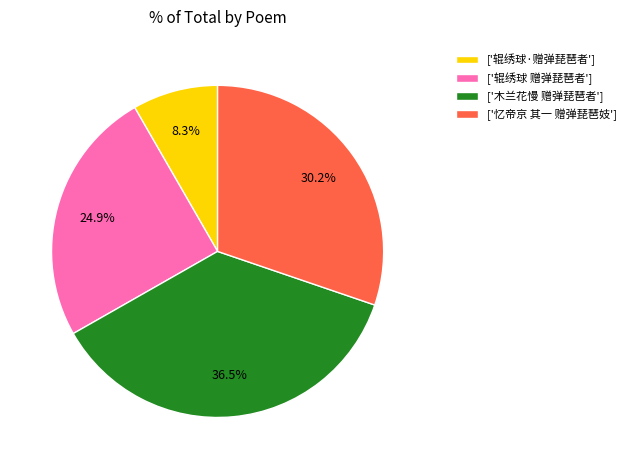

Which slice is the largest?

['木兰花慢 赠弹琵琶者']